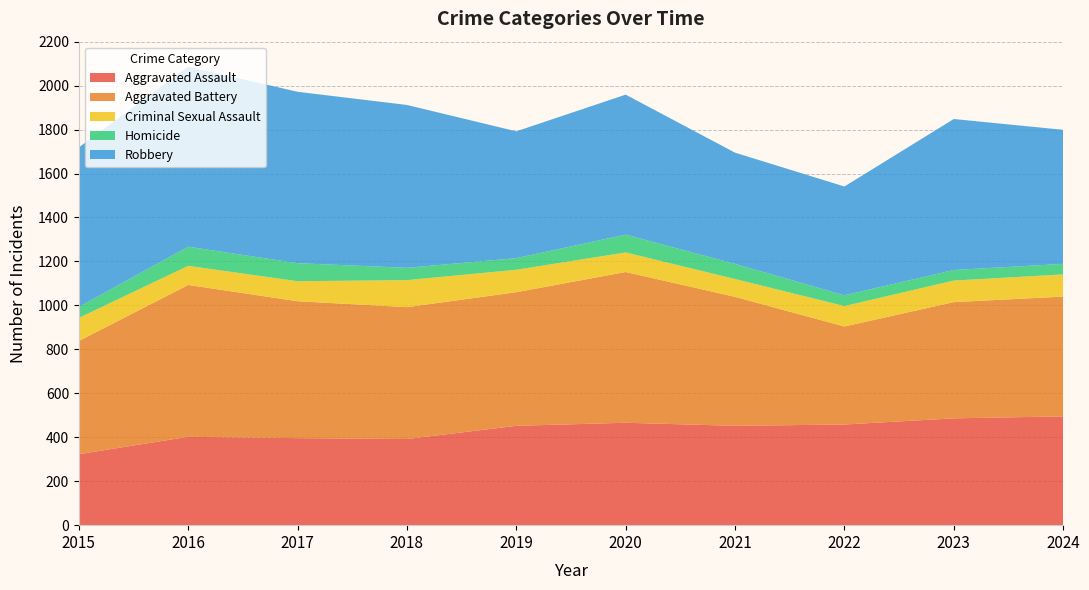

Reading left to right, extract all data points from this chart.

Aggravated Assault: 2015=323	2016=402	2017=396	2018=392	2019=452	2020=466	2021=452	2022=458	2023=486	2024=495
Aggravated Battery: 2015=515	2016=691	2017=623	2018=600	2019=608	2020=686	2021=587	2022=446	2023=529	2024=545
Criminal Sexual Assault: 2015=105	2016=87	2017=91	2018=123	2019=102	2020=89	2021=81	2022=93	2023=98	2024=101
Homicide: 2015=50	2016=87	2017=82	2018=56	2019=53	2020=81	2021=69	2022=49	2023=48	2024=48
Robbery: 2015=726	2016=819	2017=780	2018=741	2019=577	2020=637	2021=506	2022=495	2023=687	2024=610